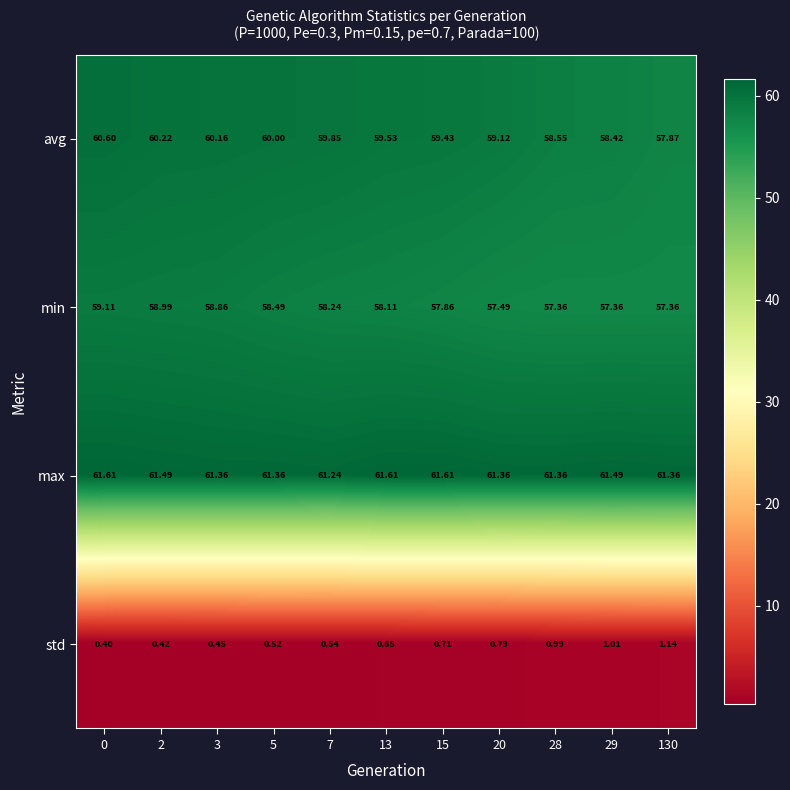

List the series in order of their peak value, highest first.

max, avg, min, std